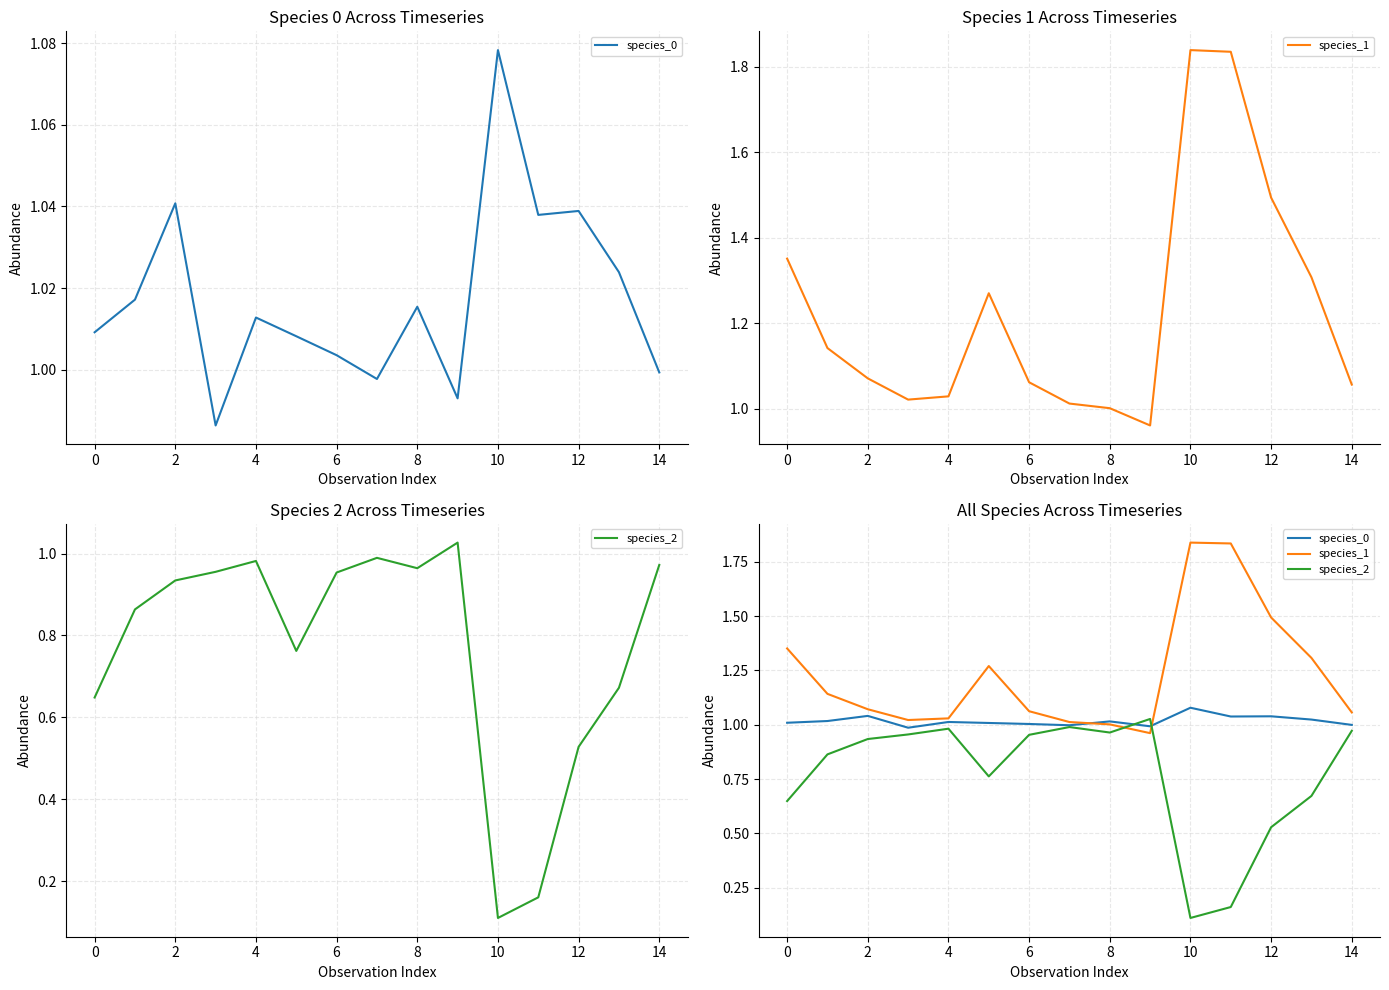

At which category does the chart reach its minimum across all series?

10